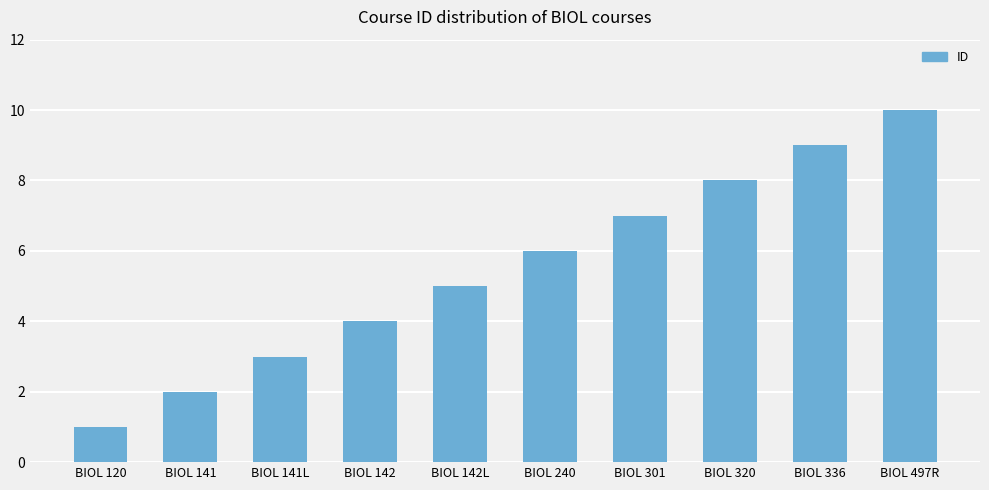

At which label is the value closest to 5?

BIOL 142L